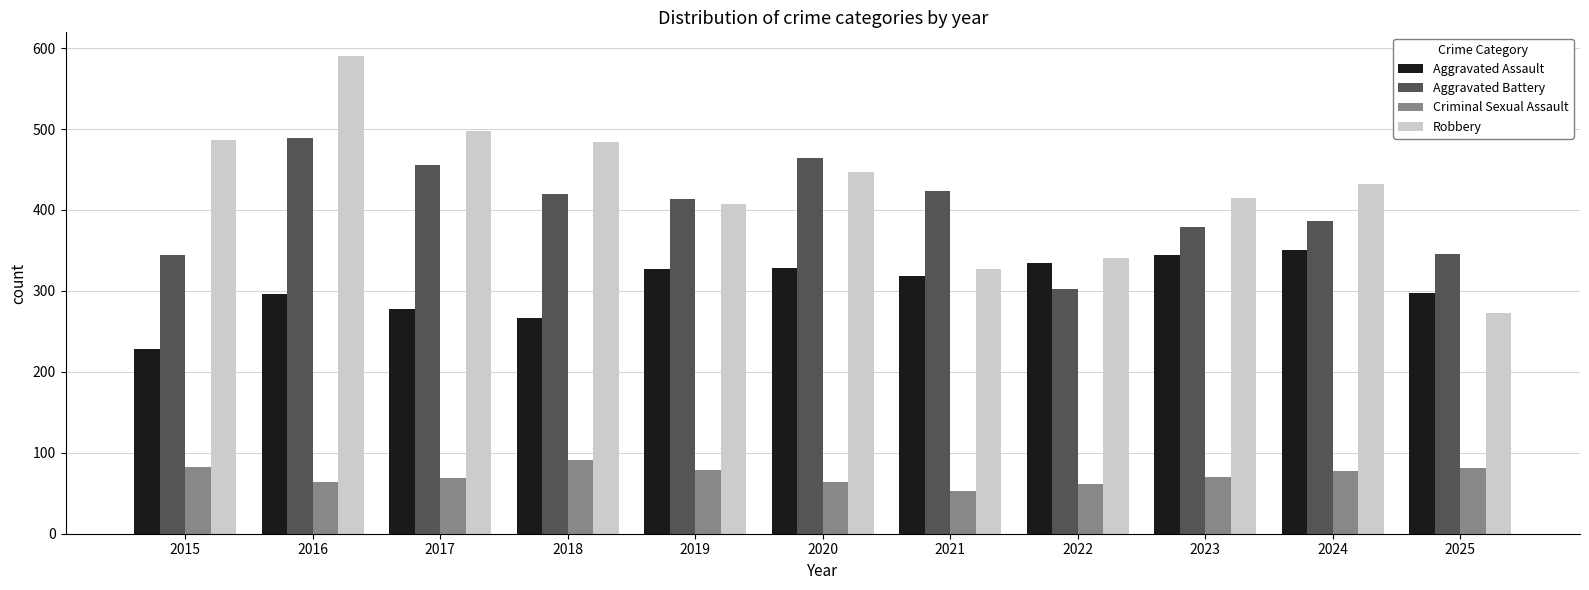

List the series in order of their peak value, highest first.

Robbery, Aggravated Battery, Aggravated Assault, Criminal Sexual Assault